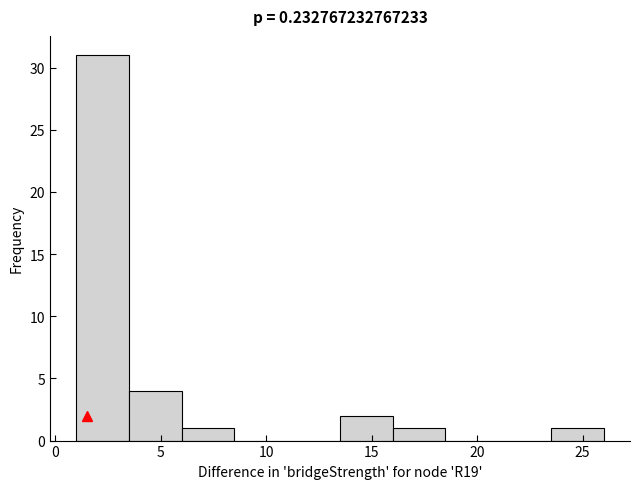

Over which range of the x-axis is the bar tallest?

1.0 to 3.5